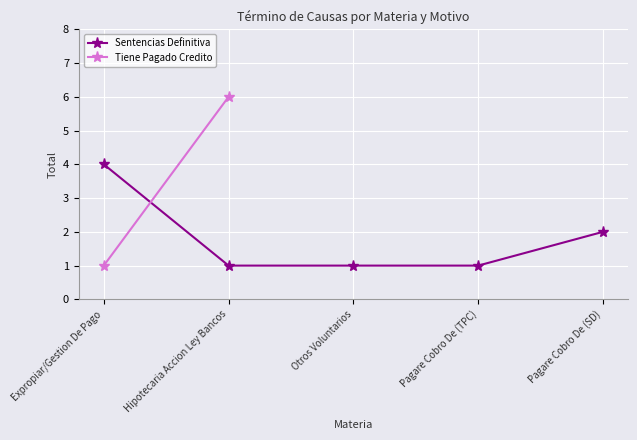

List the labels in order of value, largest first.

Expropiar/Gestion De Pago, Pagare Cobro De (SD), Hipotecaria Accion Ley Bancos, Otros Voluntarios, Pagare Cobro De (TPC)